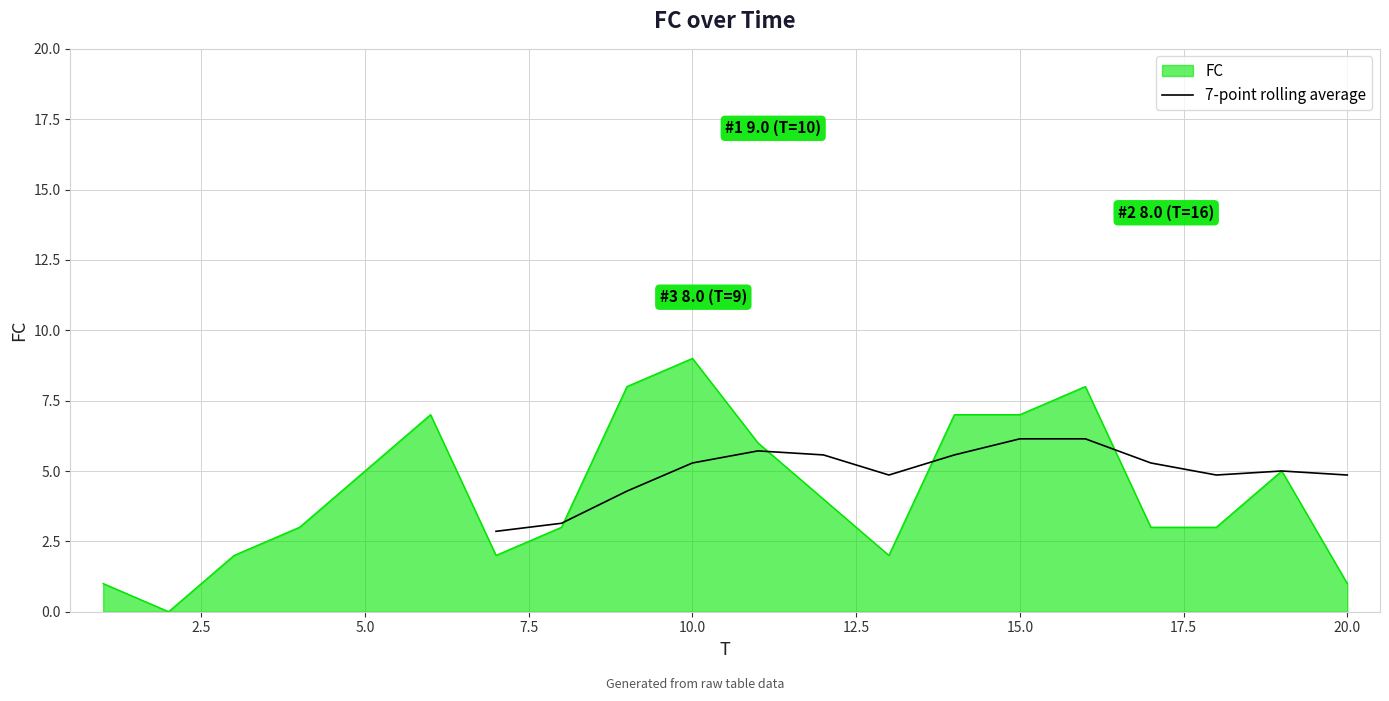

True or false: FC has a value of 12 at 10.0.

False